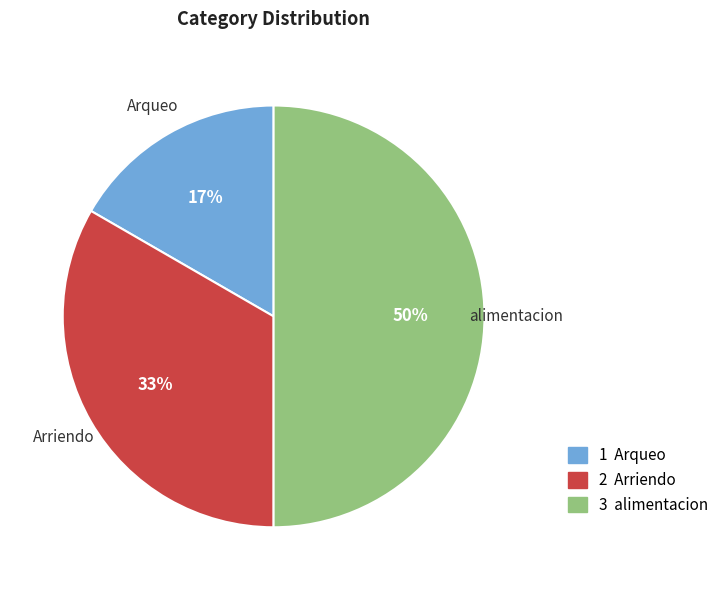

What percentage is the Arqueo slice, to the nearest percent?

17%